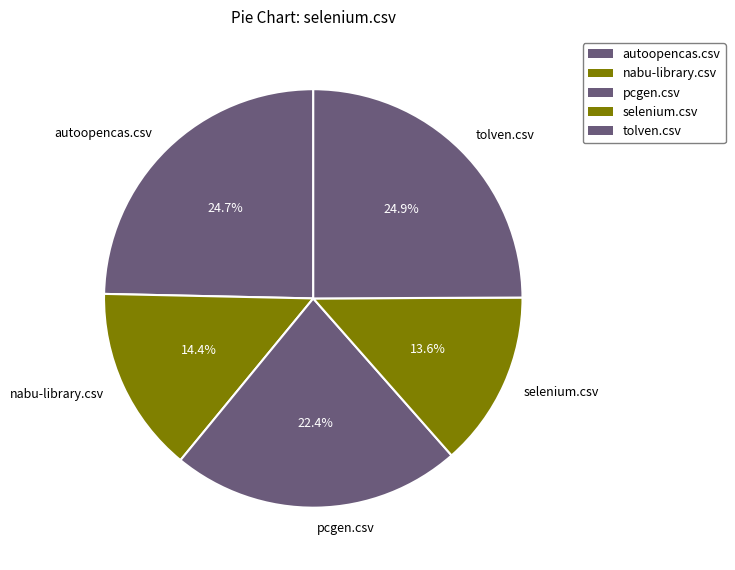

Between selenium.csv and autoopencas.csv, which is larger?

autoopencas.csv